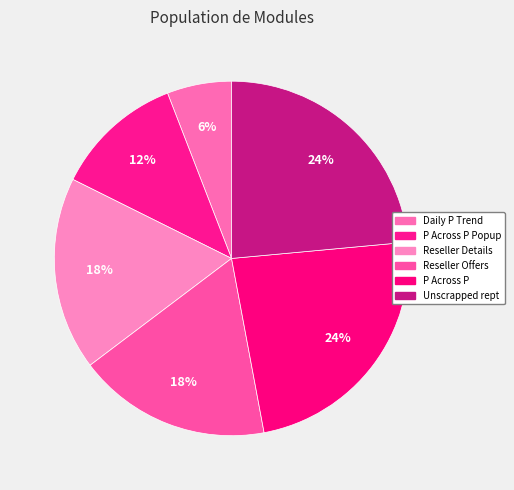

Rank the categories by value from highest to lowest.

P Across P, Unscrapped rept, Reseller Details, Reseller Offers, P Across P Popup, Daily P Trend